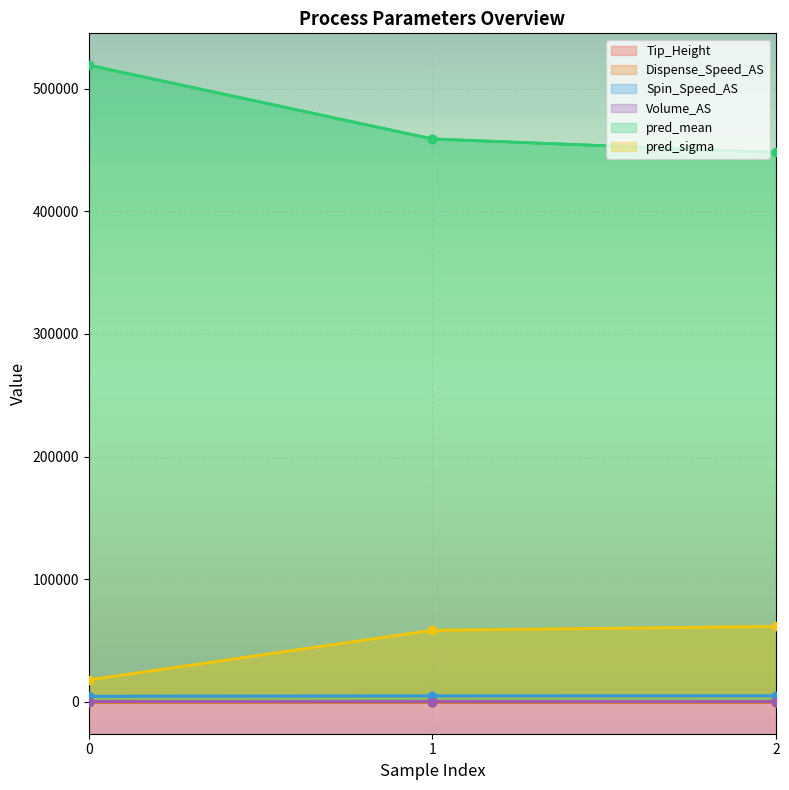

Is the value of Tip_Height at 0 greater than the value of pred_sigma at 0?

No